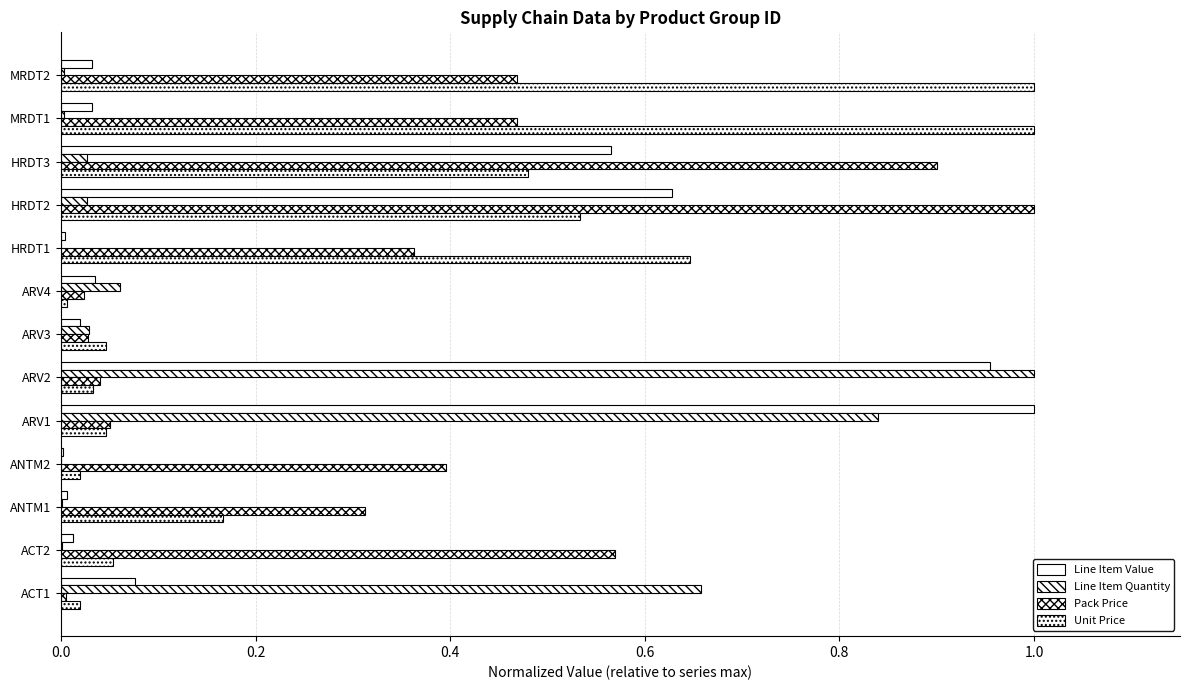

At how many categories does at least one series exceed 0?

13